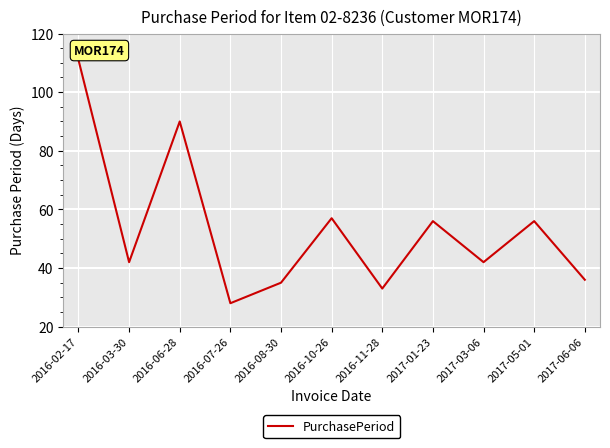

What is the difference between the values at 2016-03-30 and 2016-08-30?

7